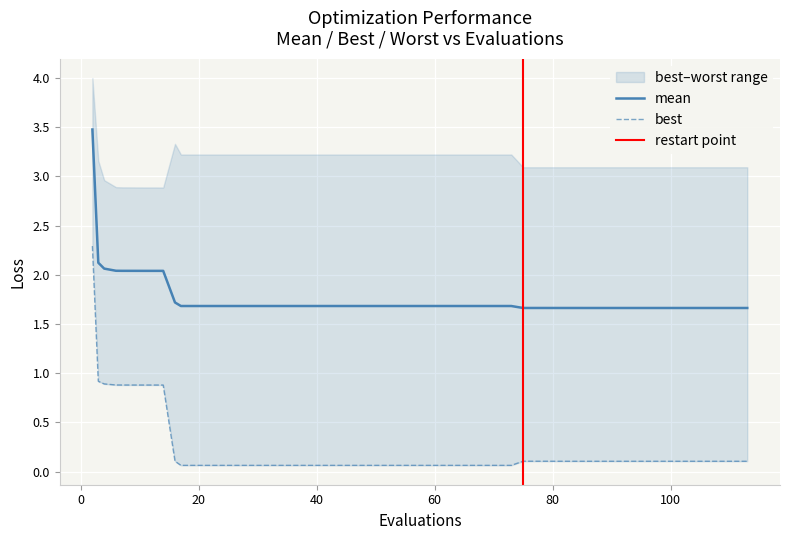

At how many categories does at least one series exceed 0?

40